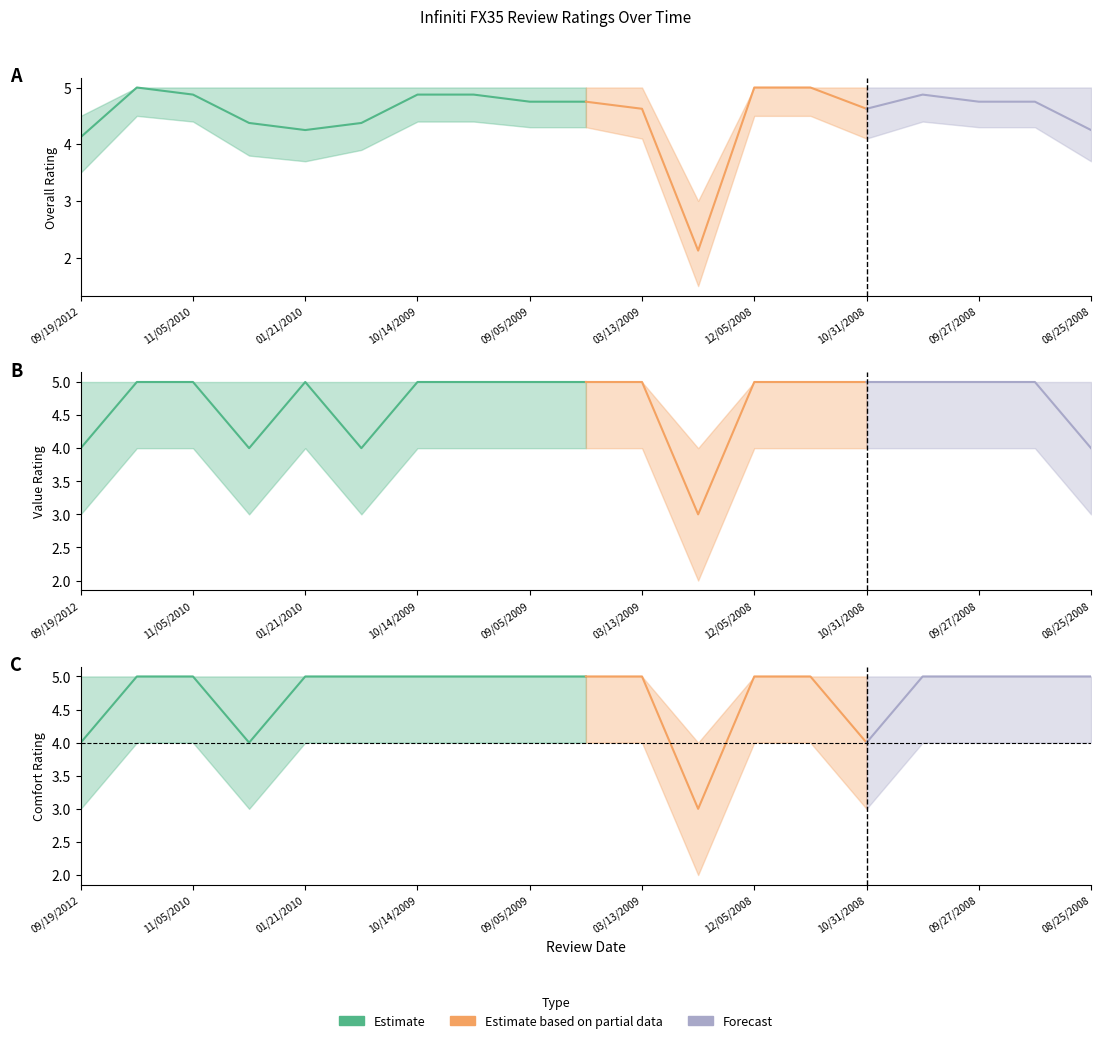

How many interior local valleys does the Overall Rating series have?

3